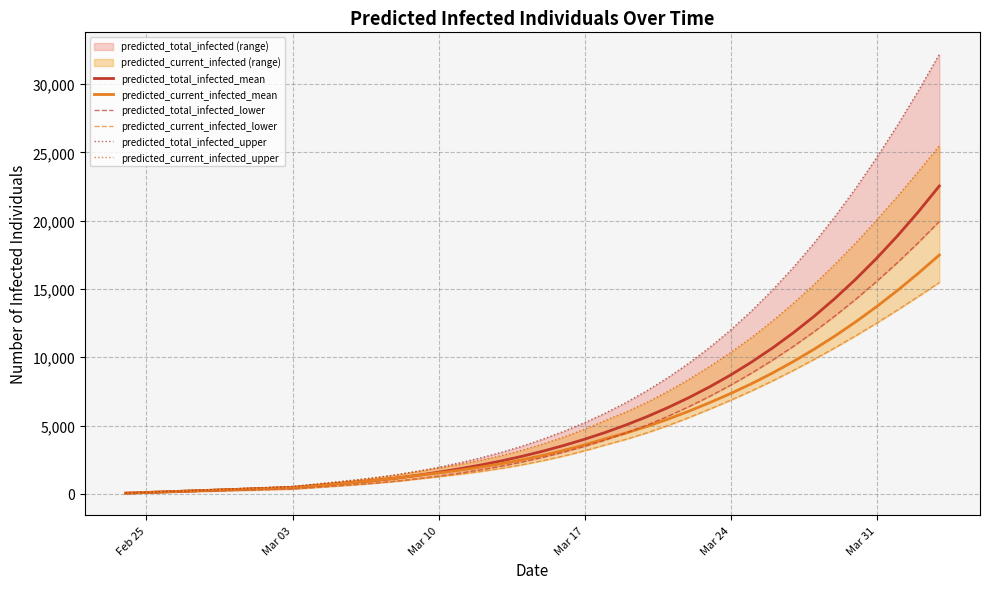

The value of predicted_total_infected_lower at 34 is 5422. True or false?

False